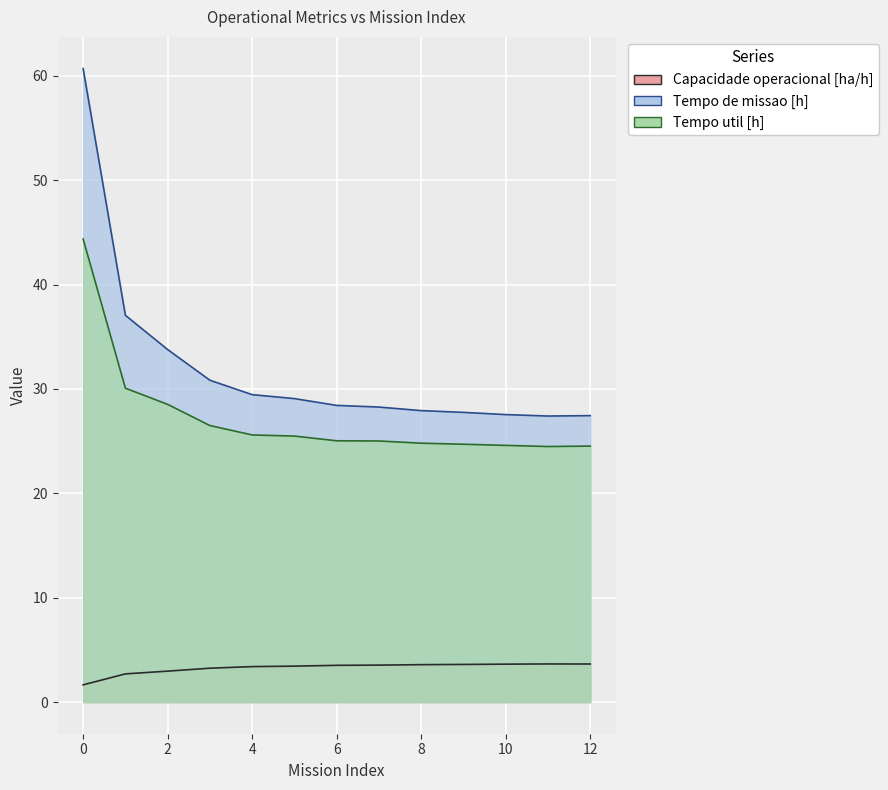

The value of Tempo util [h] at 3 is 7.6. True or false?

False